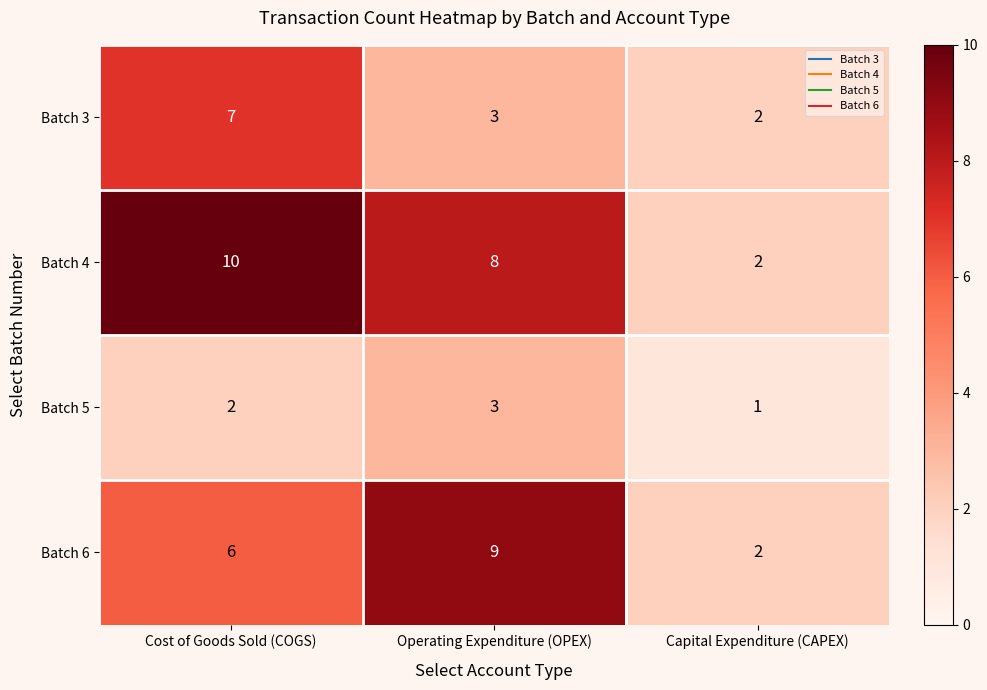

What is the total value across all series at Operating Expenditure (OPEX)?

23